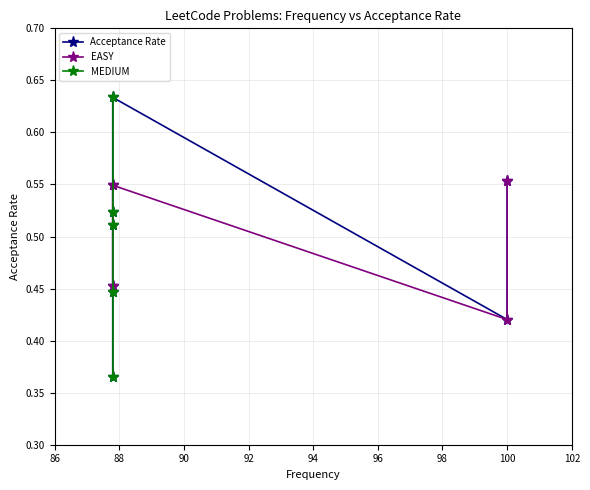

Between 87.8 and 87.8, which is larger?

87.8